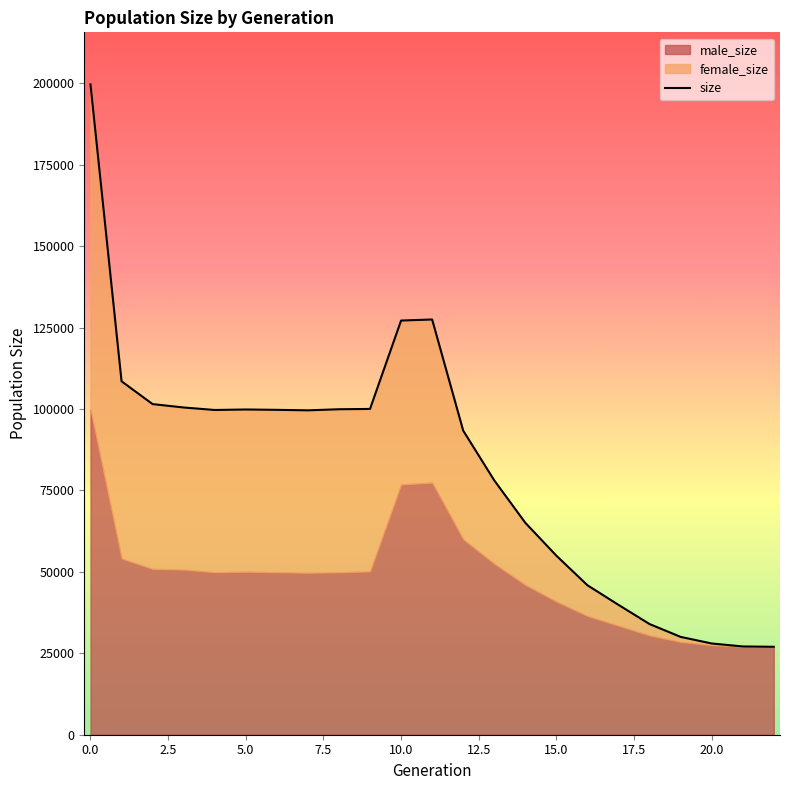

What is the ratio of the value at 16 to the value at 14?

0.7